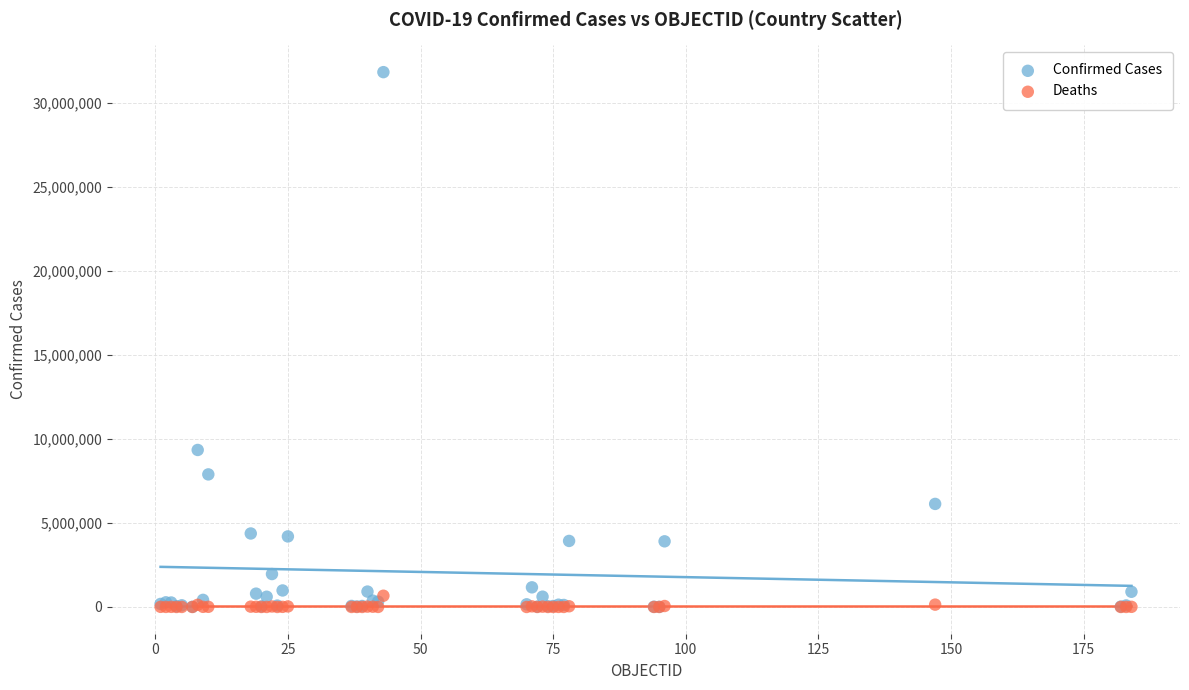

What are all the series names shown in the legend?

Confirmed Cases, Deaths